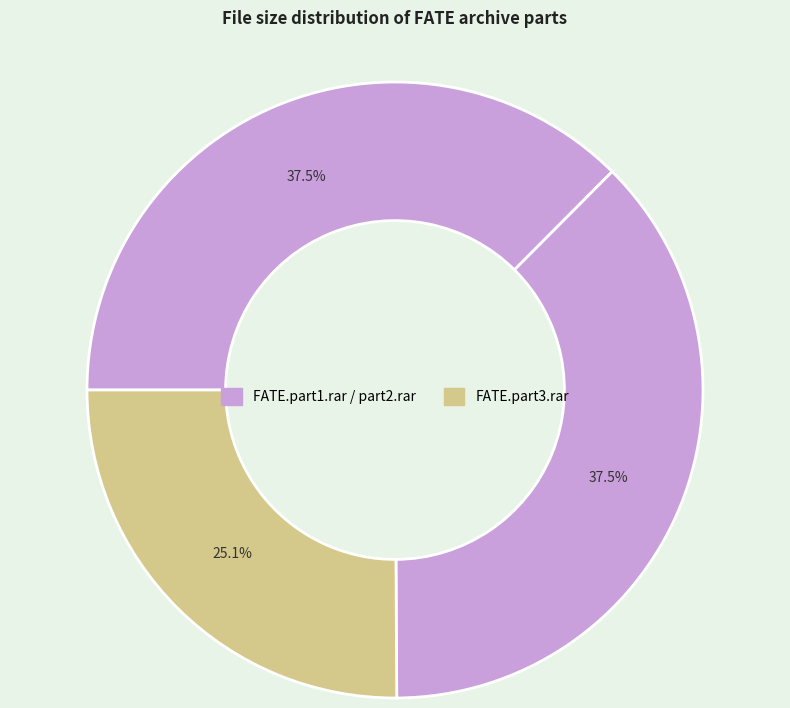

How many segments does this pie chart have?

3